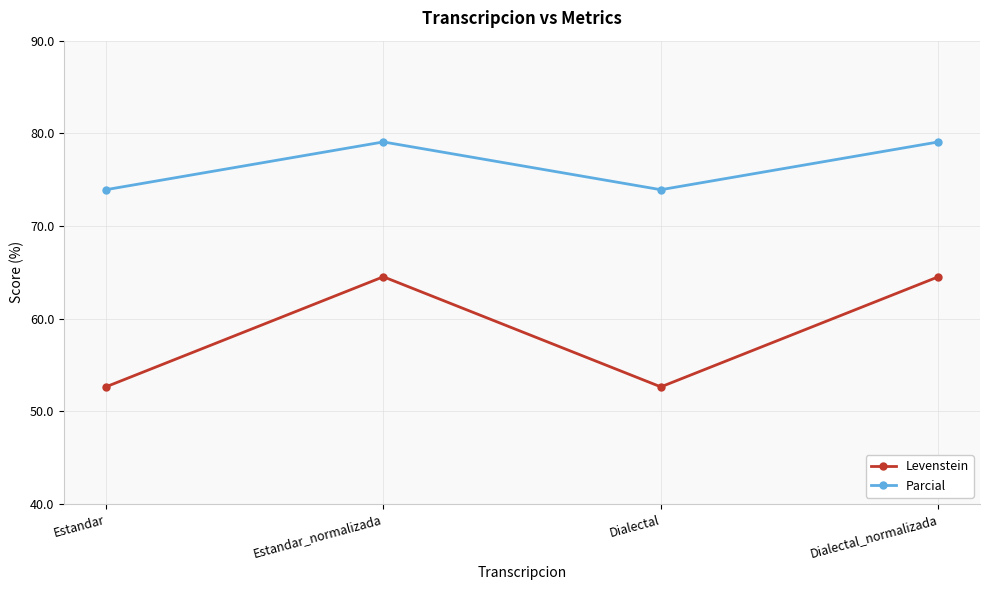

Does the chart have visible grid lines?

Yes